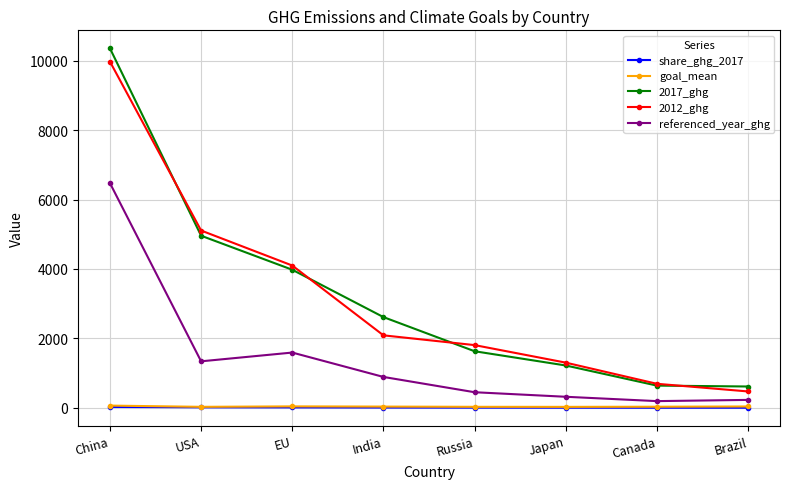

At which label is referenced_year_ghg closest to 3332?

EU